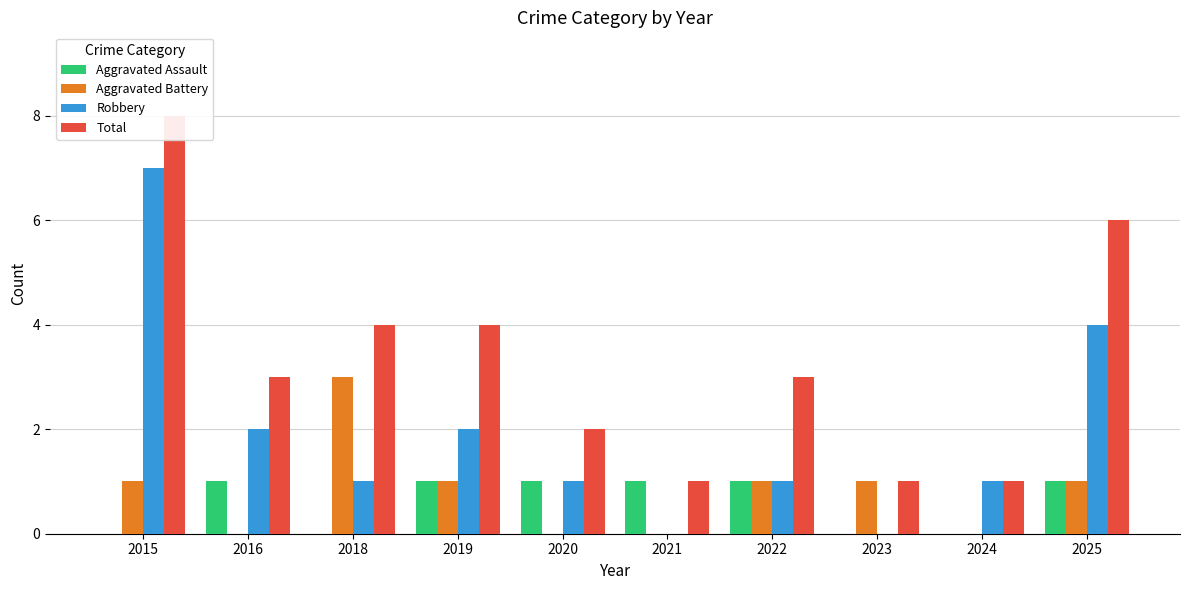

What is the total value across all series at 2019?

8